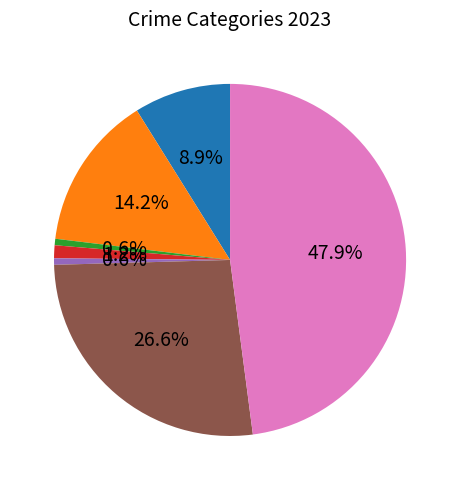

How many segments does this pie chart have?

7